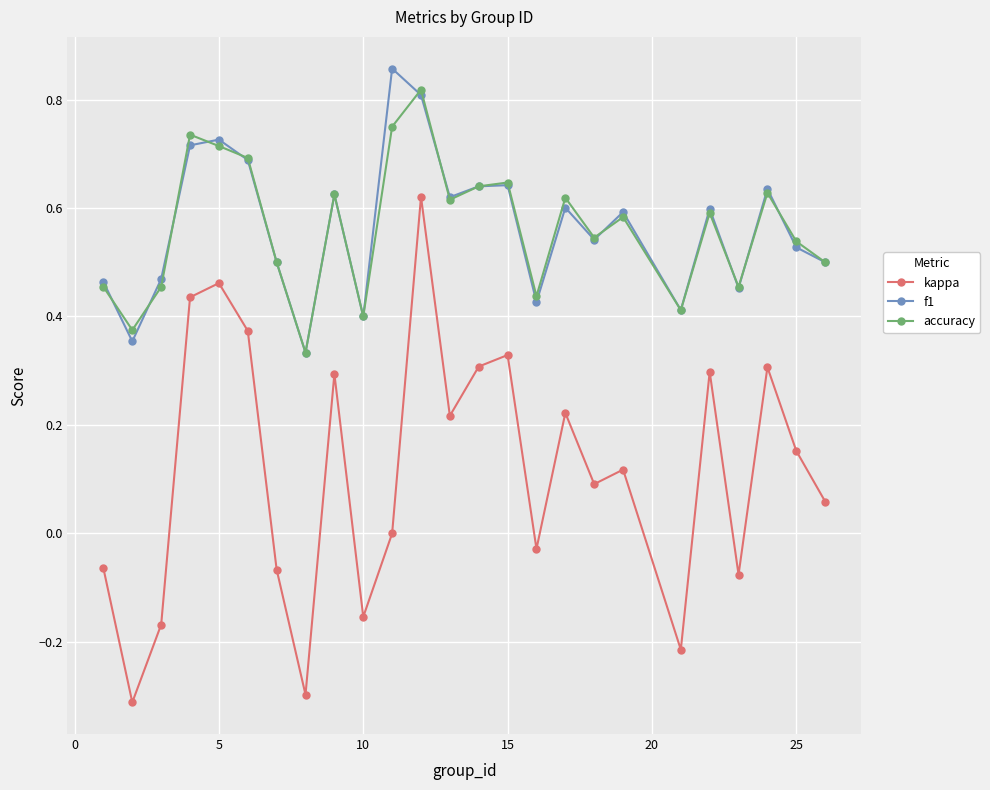

Which series has the widest spread of values?

kappa